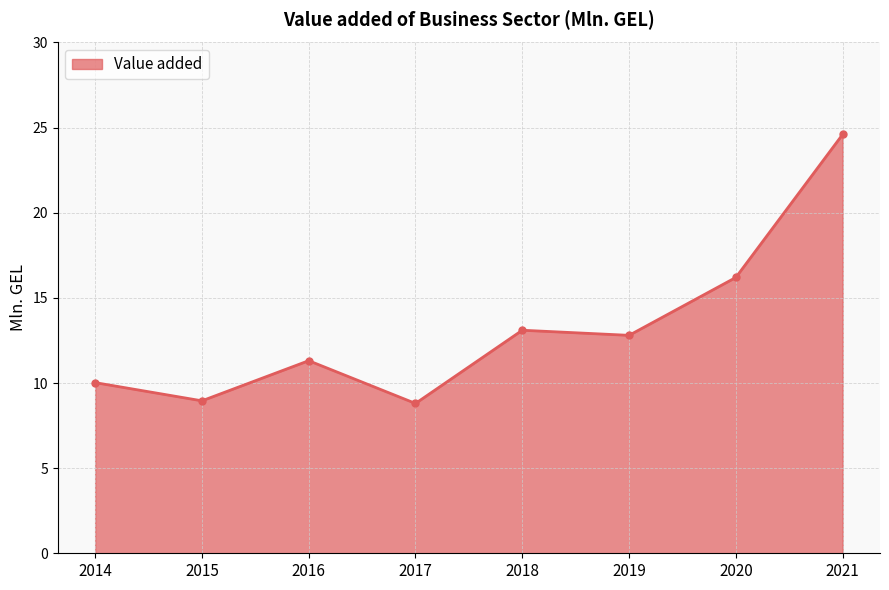

At which category does the chart reach its peak across all series?

2021